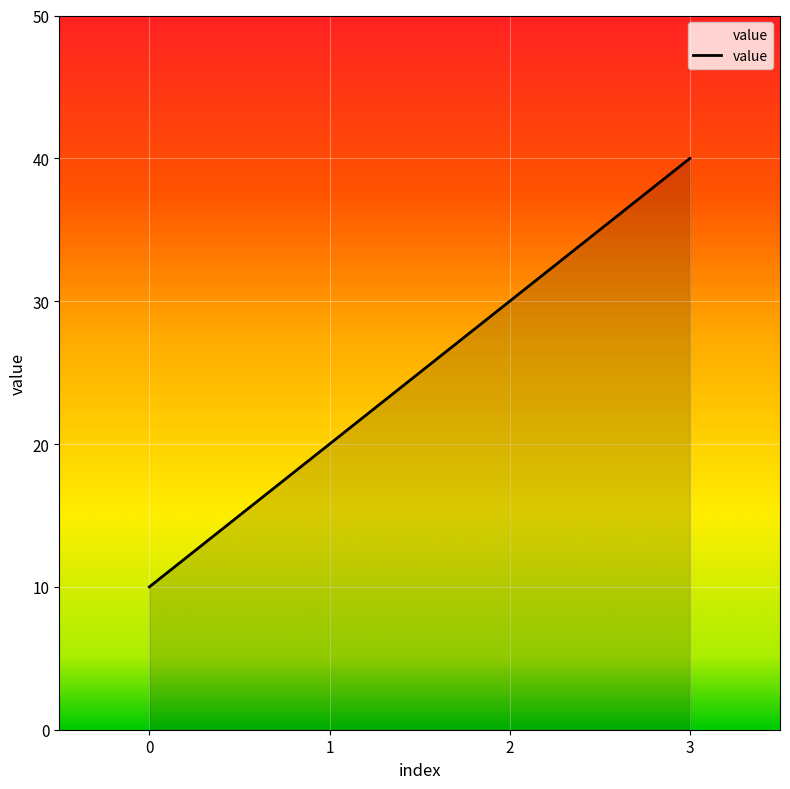

What is the change in value from 0 to 1?

+10